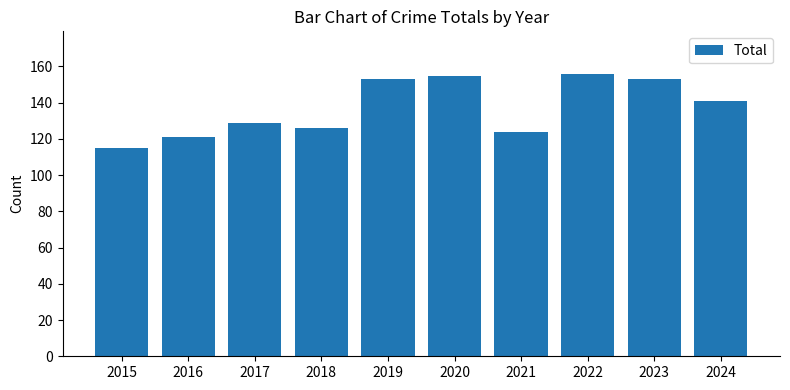

The value at 2024 is 141. True or false?

True